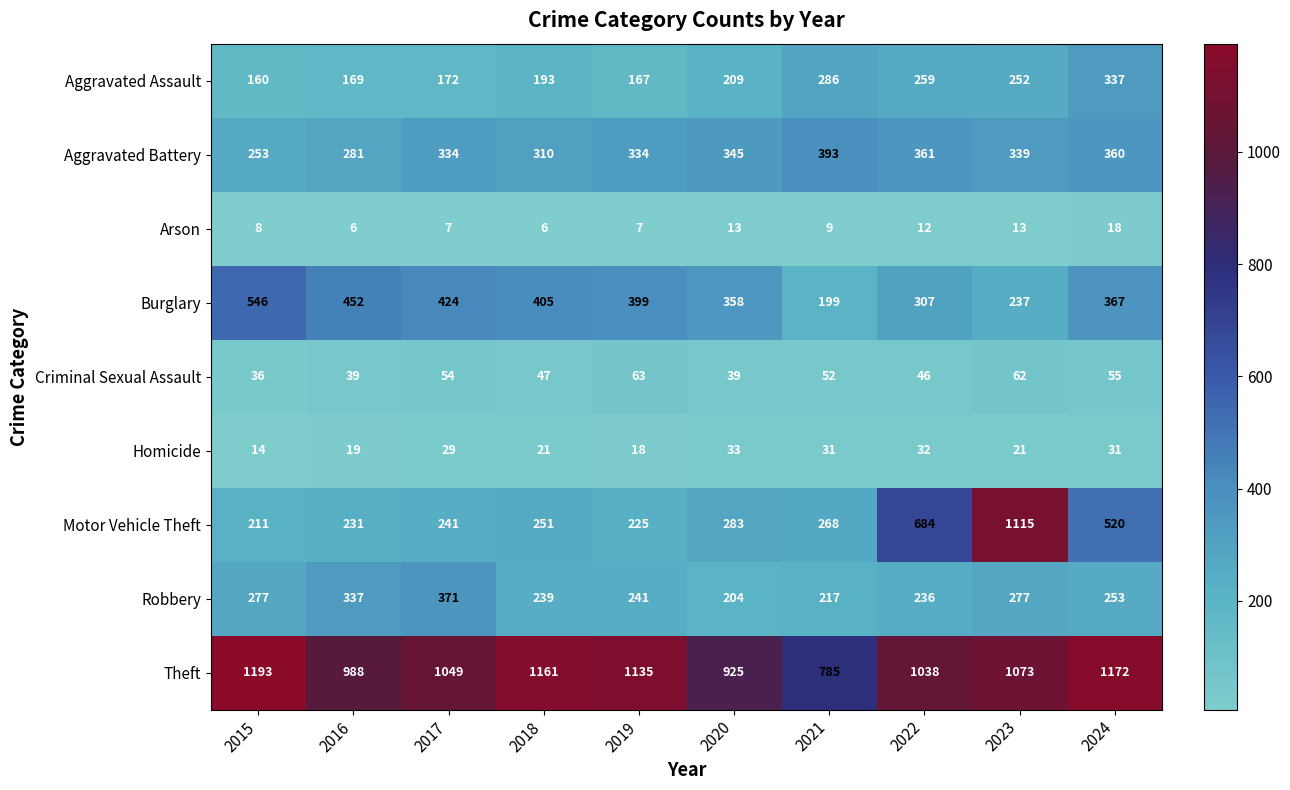

Between 2018 and 2024, which series saw the biggest shift?

Motor Vehicle Theft